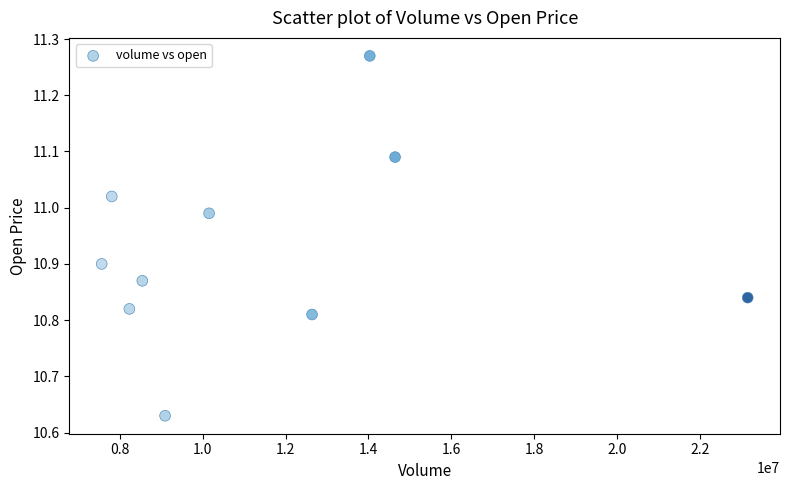

What is the range of X values (max minus min)?

15572660.0